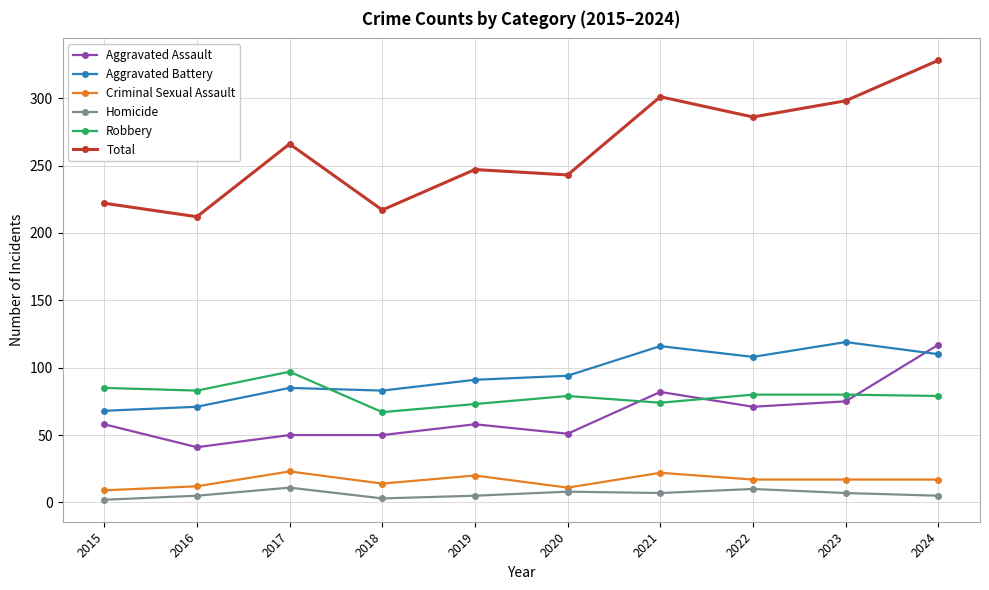

What is the sum of all Total values?

2620